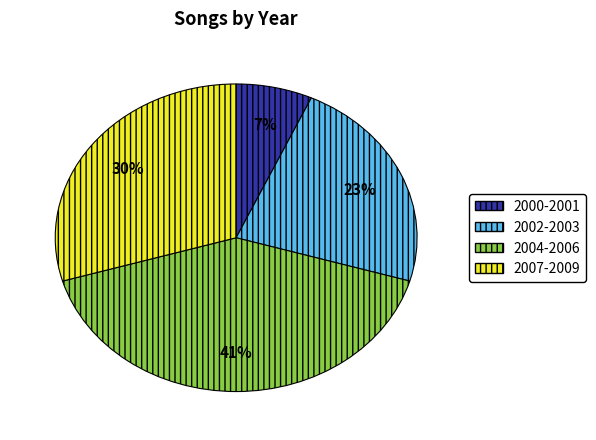

Does any single category account for the majority?

No